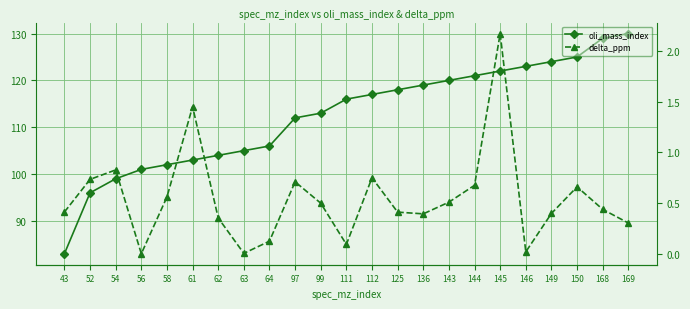

What is the difference between the maximum and minimum values in the oli_mass_index series?

47.0